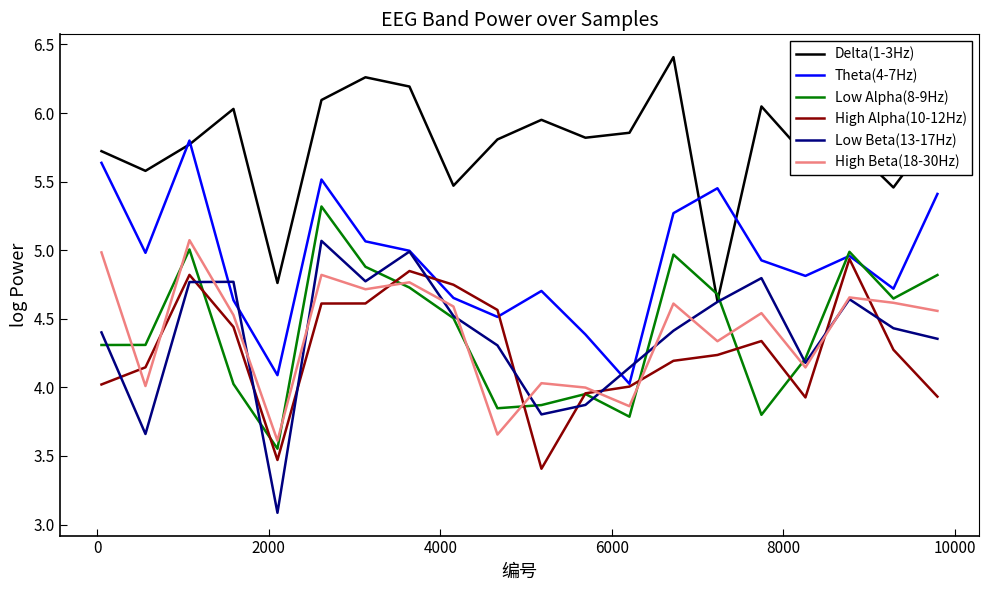

What is the maximum value shown in the chart?

6.4